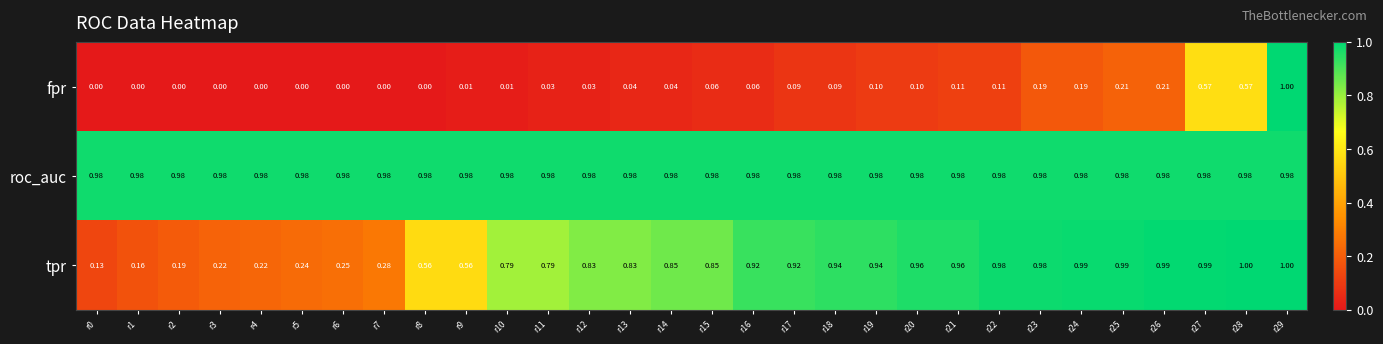

Which series has the largest range (max minus min)?

fpr